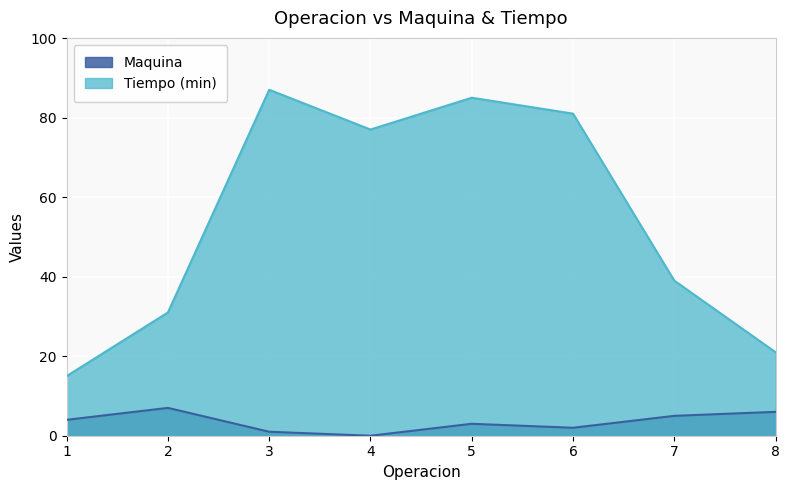

What value does the Maquina series have at 1?

4